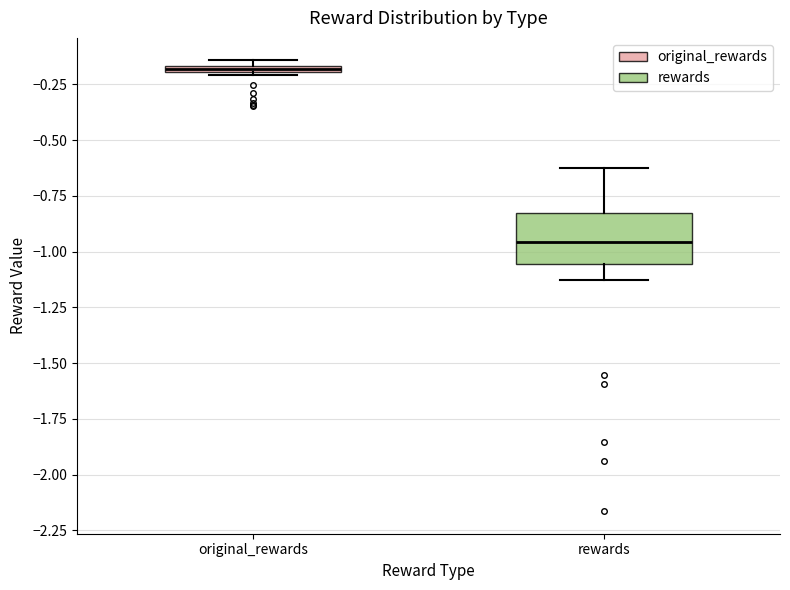

Which box is the tallest, from its lower edge to its upper edge?

rewards